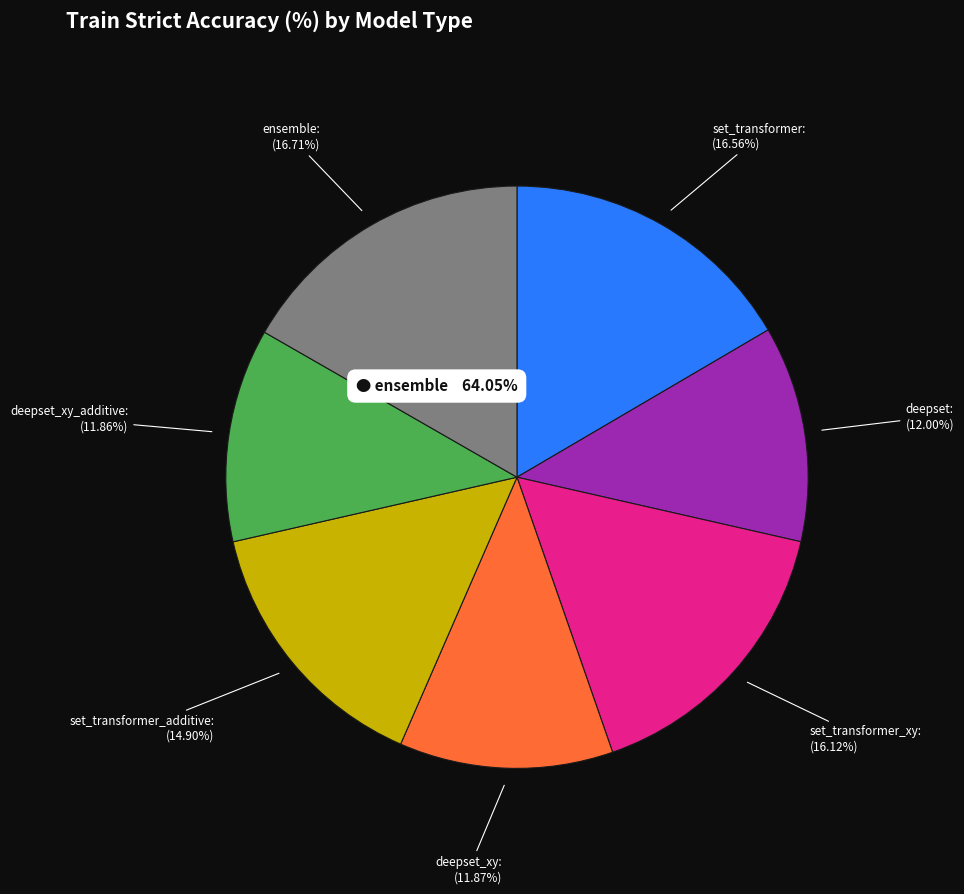

Count the number of slices in the pie.

7